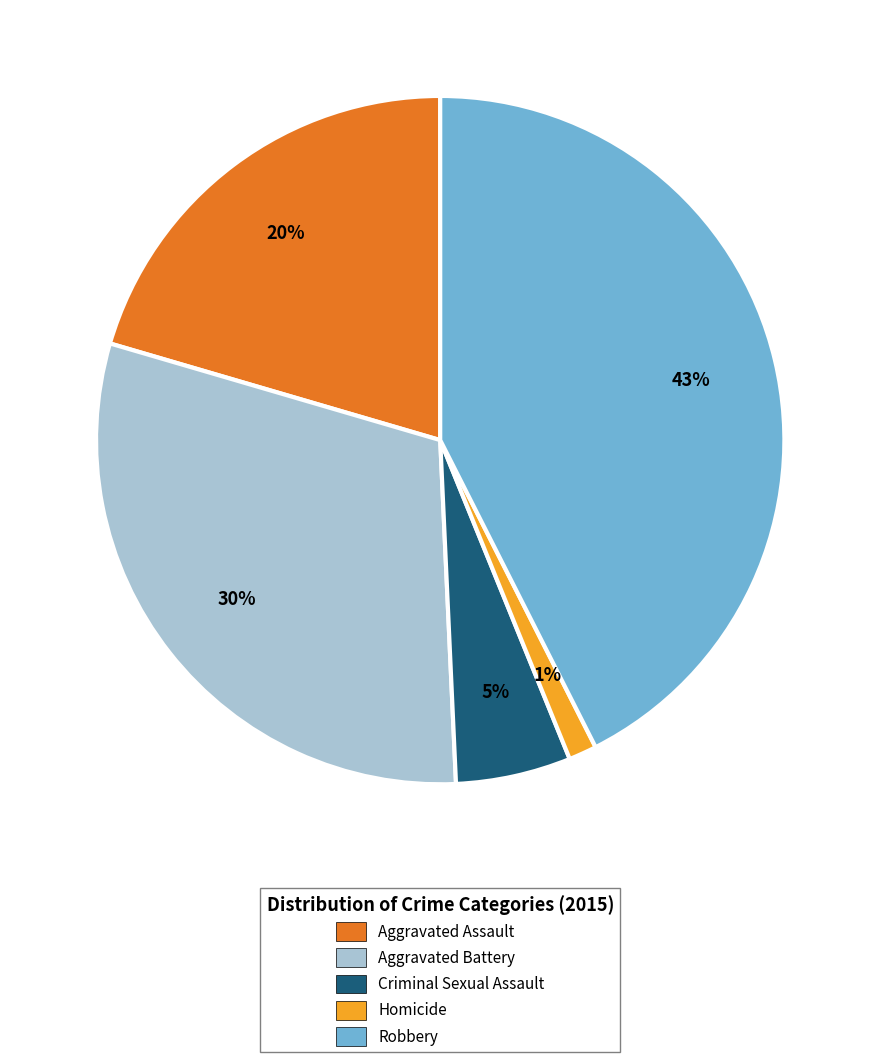

To the nearest percent, what is the combined percentage of Homicide and Robbery?

44%